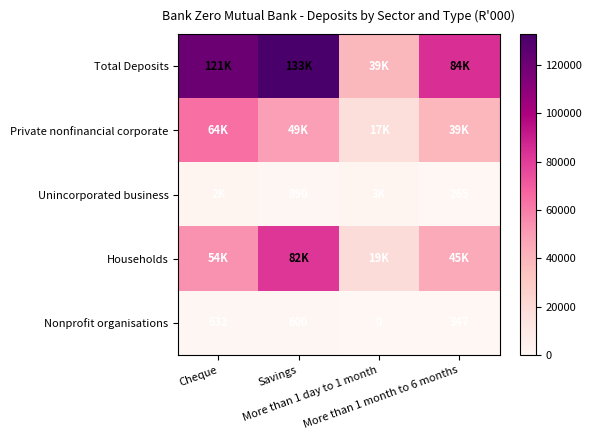

The value of Nonprofit organisations at Savings is 600. True or false?

True